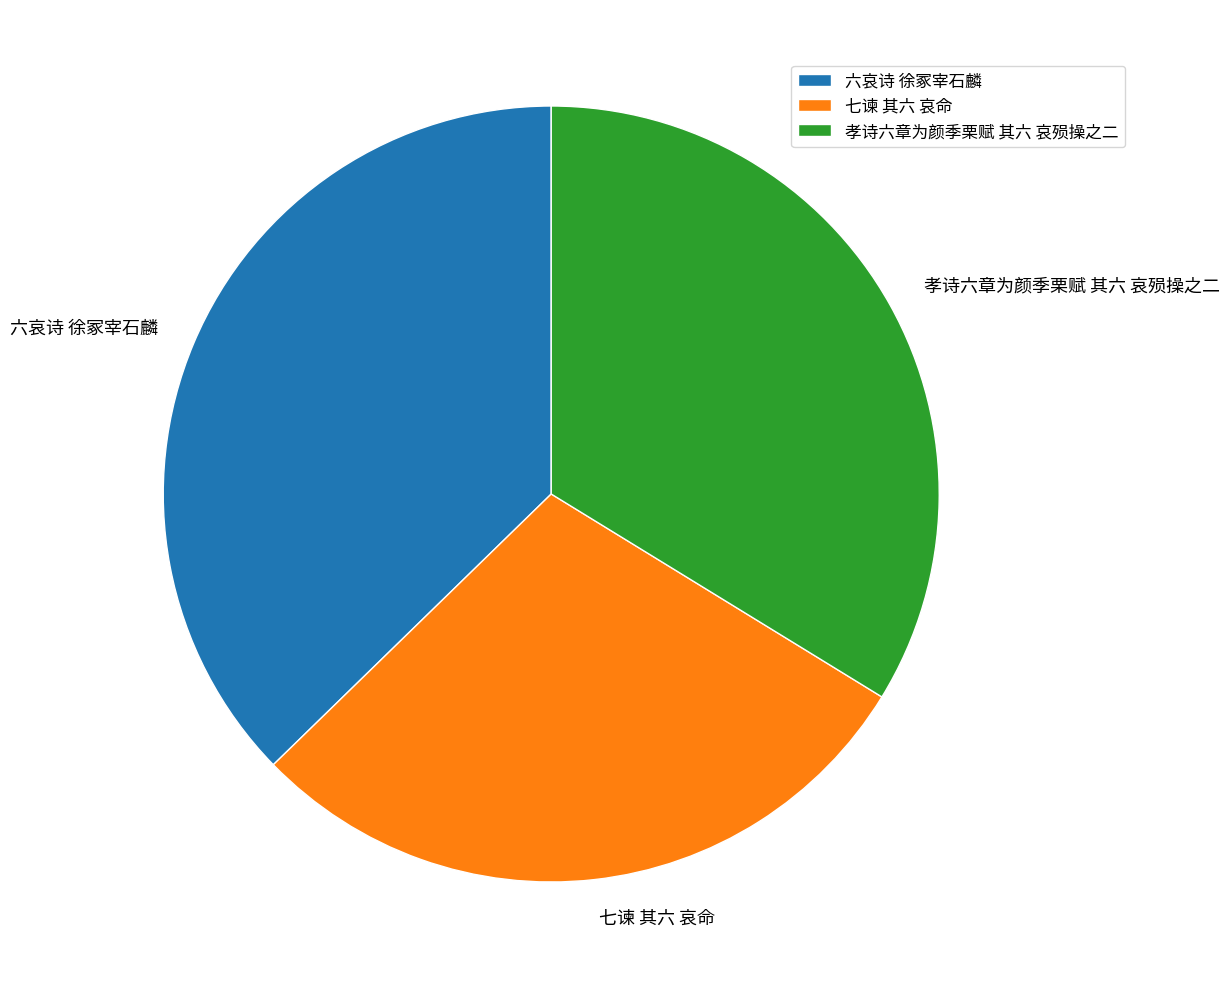

Combined, do 孝诗六章为颜季栗赋 其六 哀殒操之二 and 六哀诗 徐冢宰石麟 account for over 50%?

Yes